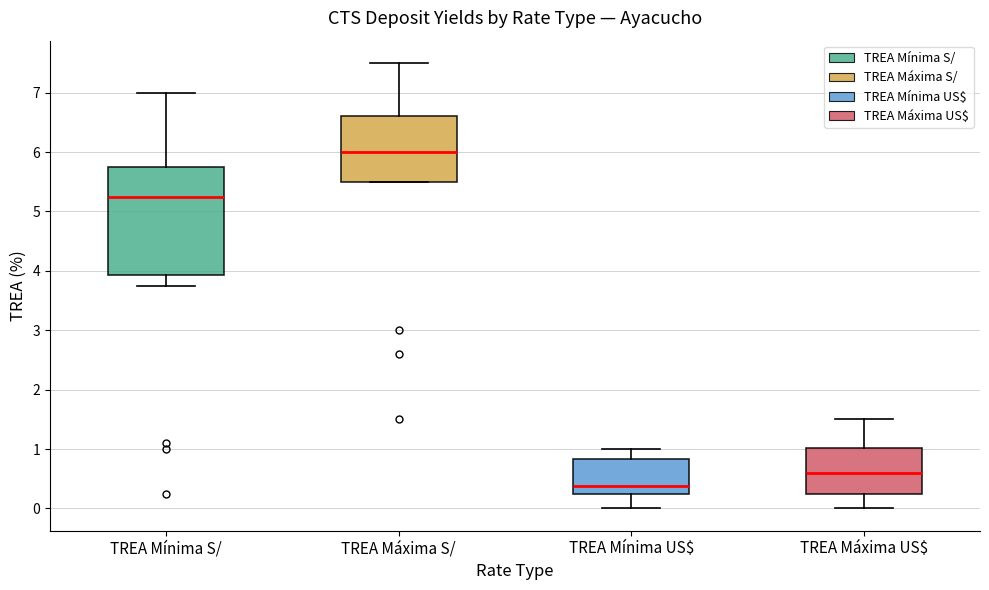

Reading left to right, read every box against the y-axis: the position of its median line, the range the box covers, and the ends of its whiskers. The values are not printed on the chart, so give them approximately, as read against the axis.

TREA Mínima S/: median 5.3, box 3.9 to 5.8, whiskers 3.8 to 7.0
TREA Máxima S/: median 6.0, box 5.5 to 6.6, whiskers 5.5 to 7.5
TREA Mínima US$: median 0.4, box 0.2 to 0.8, whiskers 0.0 to 1.0
TREA Máxima US$: median 0.6, box 0.3 to 1.0, whiskers 0.0 to 1.5